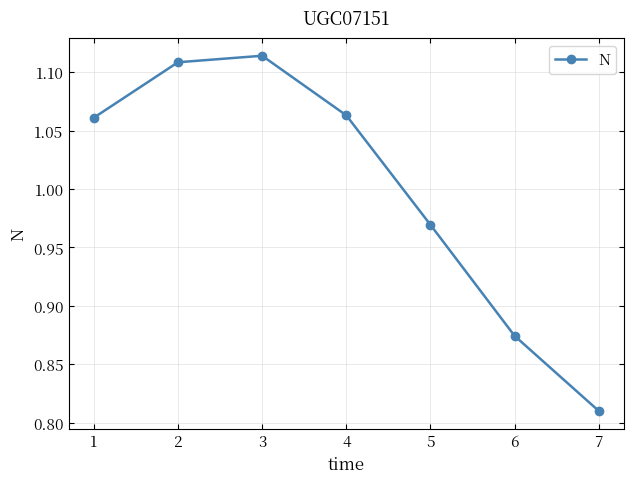

The chart shows a value of 0.6 at 4. True or false?

False